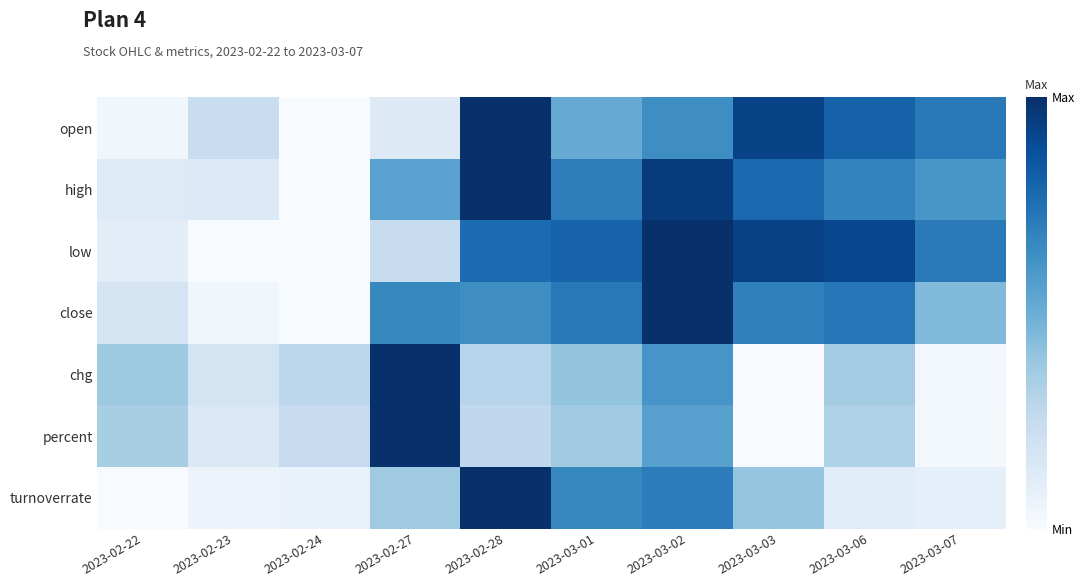

Reading right to left, list all the values displayed in this chart.

open: 2023-03-07=0.7	2023-03-06=0.8	2023-03-03=0.9	2023-03-02=0.6	2023-03-01=0.5	2023-02-28=1.0	2023-02-27=0.1	2023-02-24=0.0	2023-02-23=0.2	2023-02-22=0.0
high: 2023-03-07=0.6	2023-03-06=0.7	2023-03-03=0.8	2023-03-02=1.0	2023-03-01=0.7	2023-02-28=1.0	2023-02-27=0.6	2023-02-24=0.0	2023-02-23=0.1	2023-02-22=0.1
low: 2023-03-07=0.7	2023-03-06=0.9	2023-03-03=0.9	2023-03-02=1.0	2023-03-01=0.8	2023-02-28=0.8	2023-02-27=0.2	2023-02-24=0.0	2023-02-23=0.0	2023-02-22=0.1
close: 2023-03-07=0.4	2023-03-06=0.7	2023-03-03=0.7	2023-03-02=1.0	2023-03-01=0.7	2023-02-28=0.6	2023-02-27=0.7	2023-02-24=0.0	2023-02-23=0.0	2023-02-22=0.2
chg: 2023-03-07=0.0	2023-03-06=0.4	2023-03-03=0.0	2023-03-02=0.6	2023-03-01=0.4	2023-02-28=0.3	2023-02-27=1.0	2023-02-24=0.3	2023-02-23=0.2	2023-02-22=0.4
percent: 2023-03-07=0.0	2023-03-06=0.3	2023-03-03=0.0	2023-03-02=0.6	2023-03-01=0.4	2023-02-28=0.3	2023-02-27=1.0	2023-02-24=0.2	2023-02-23=0.1	2023-02-22=0.3
turnoverrate: 2023-03-07=0.1	2023-03-06=0.1	2023-03-03=0.4	2023-03-02=0.7	2023-03-01=0.7	2023-02-28=1.0	2023-02-27=0.4	2023-02-24=0.1	2023-02-23=0.1	2023-02-22=0.0